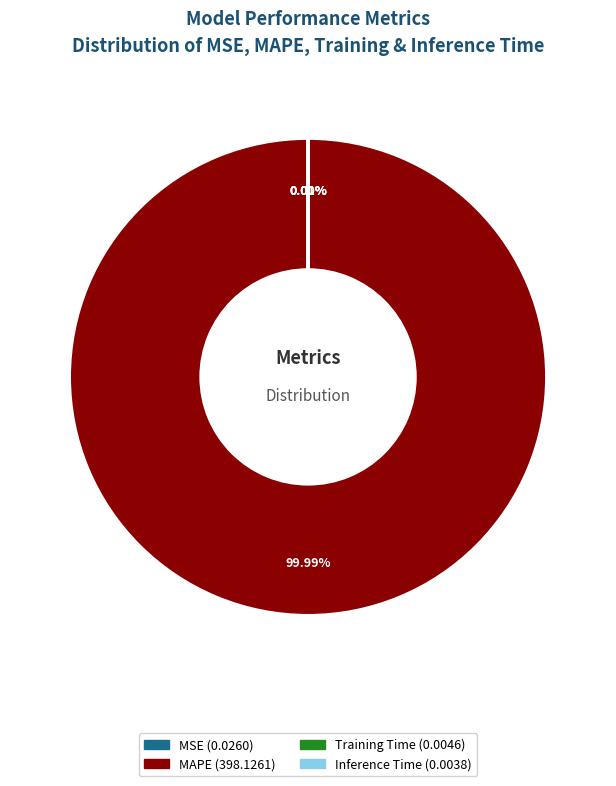

Which slice is the largest?

MAPE